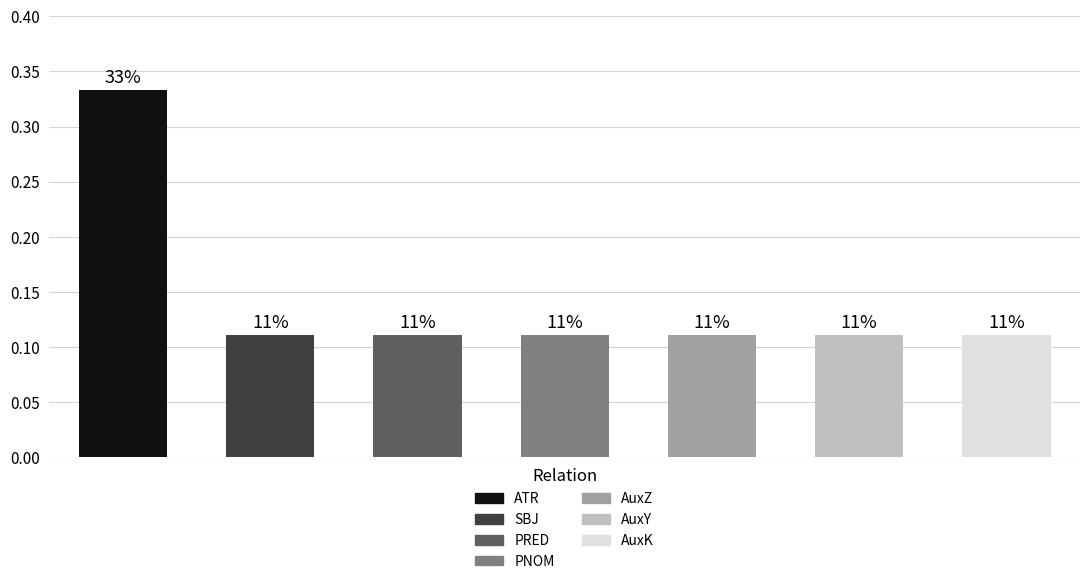

How many bars are there in total?

7